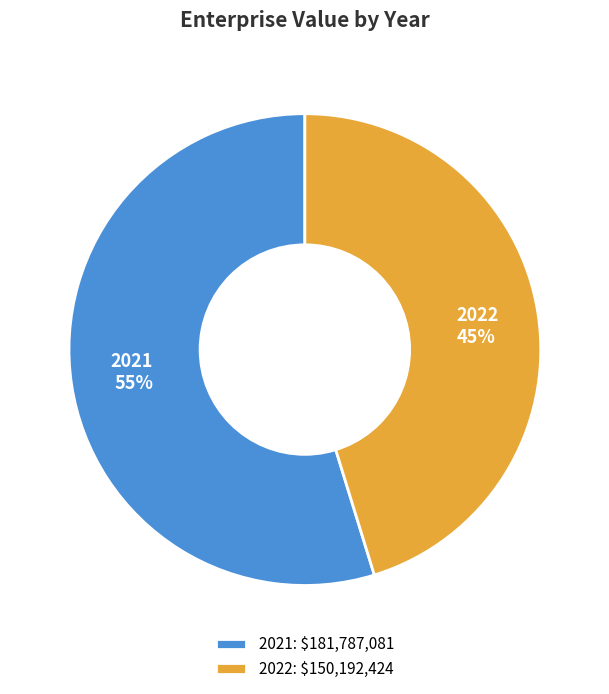

What percentage is the 2022 slice, to the nearest percent?

45%